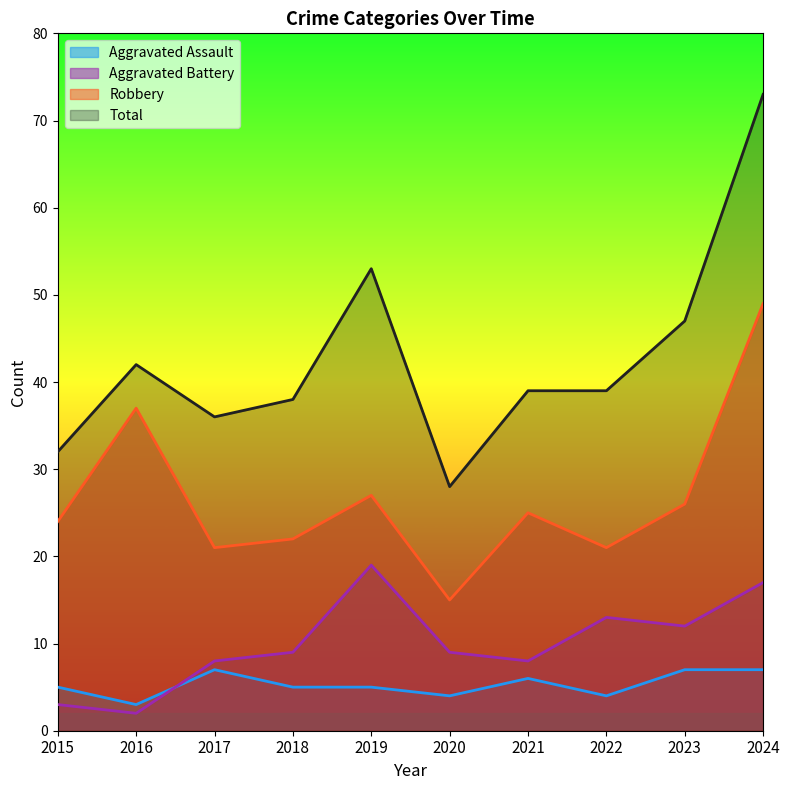

What is the spread (max minus min) of values at 2024?

66